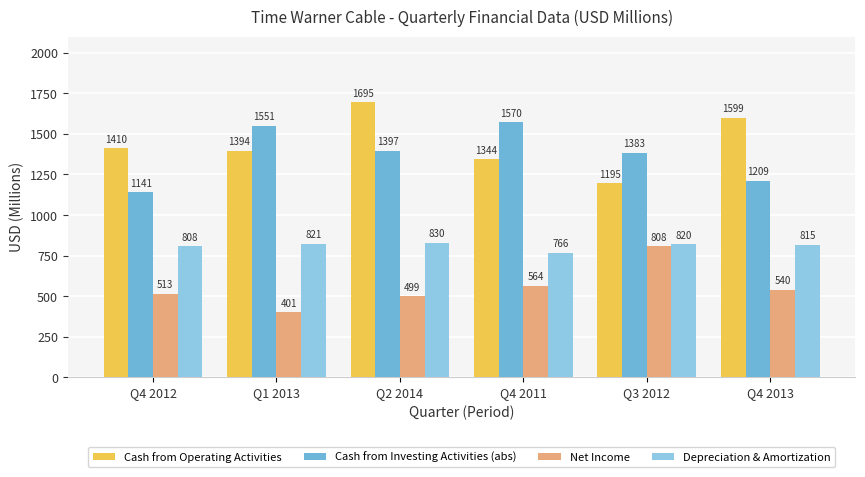

Which series has the widest spread of values?

Cash from Operating Activities